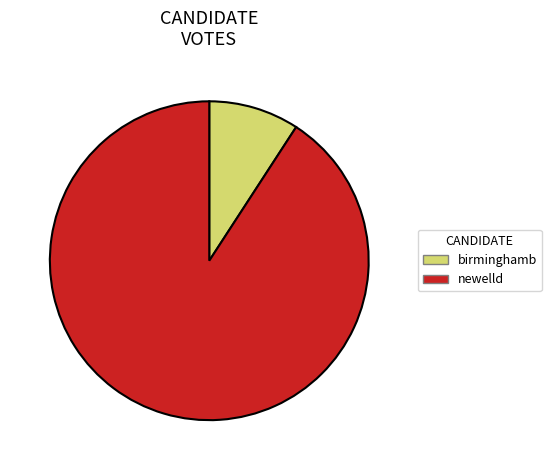

Which category has the biggest portion of the pie?

newelld